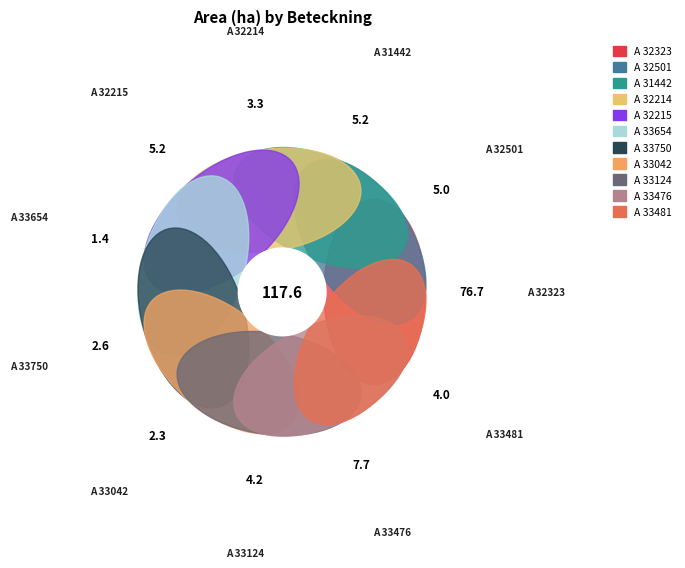

To the nearest percent, what portion does A 33750-2023 represent?

2%